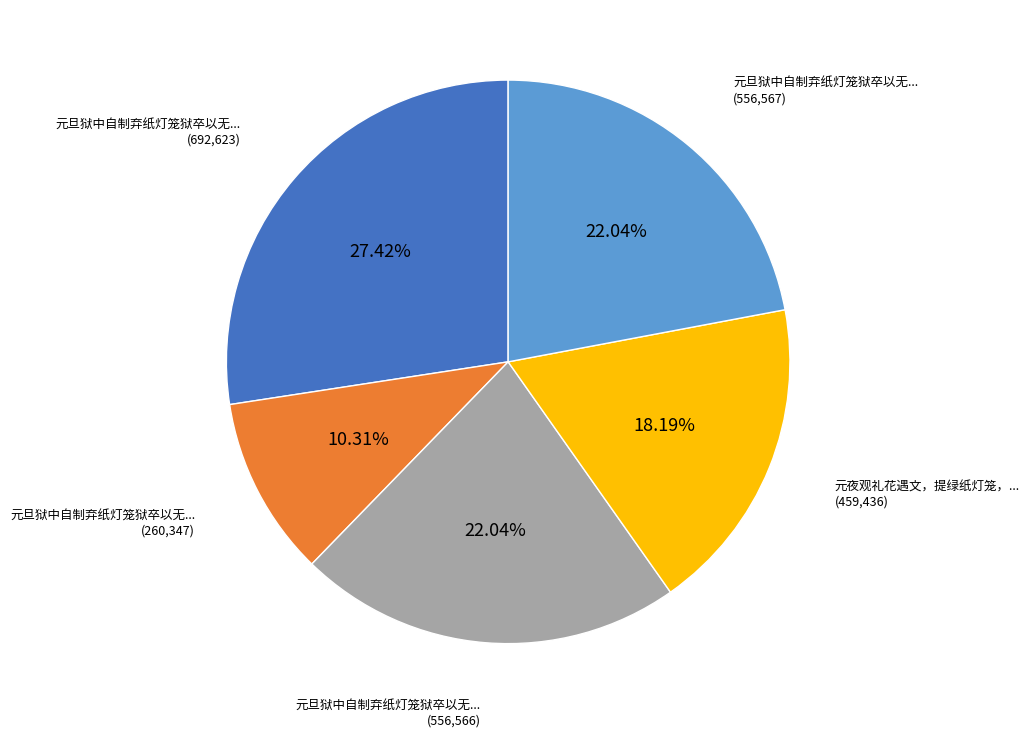

Is there any slice that represents more than half of the pie?

No